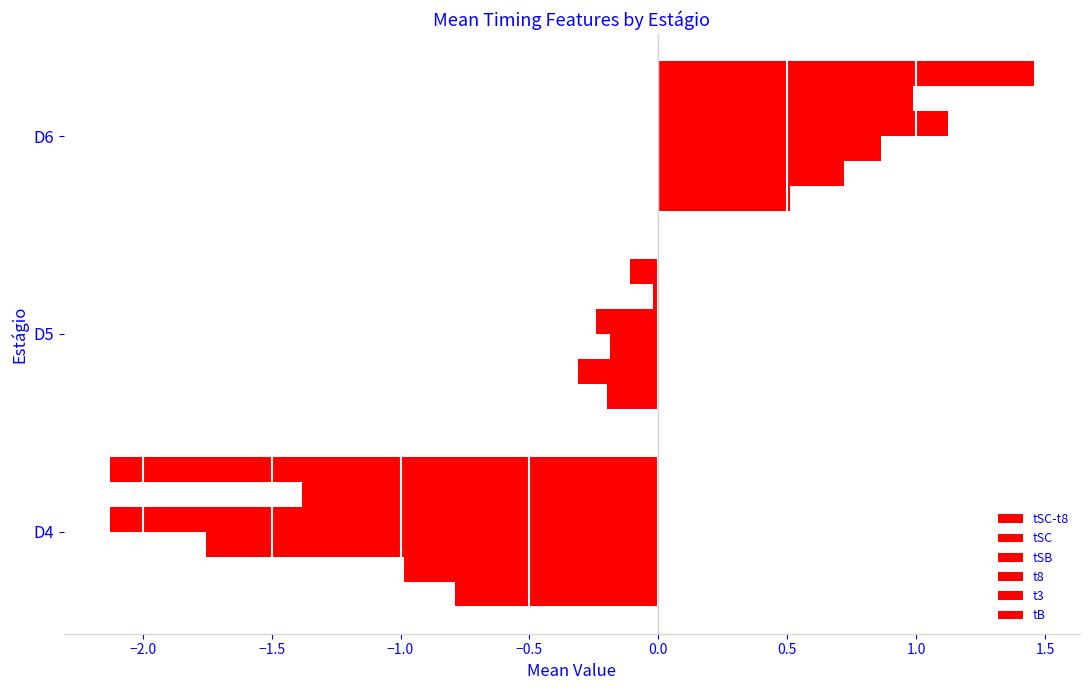

How many categories are shown in the chart?

3